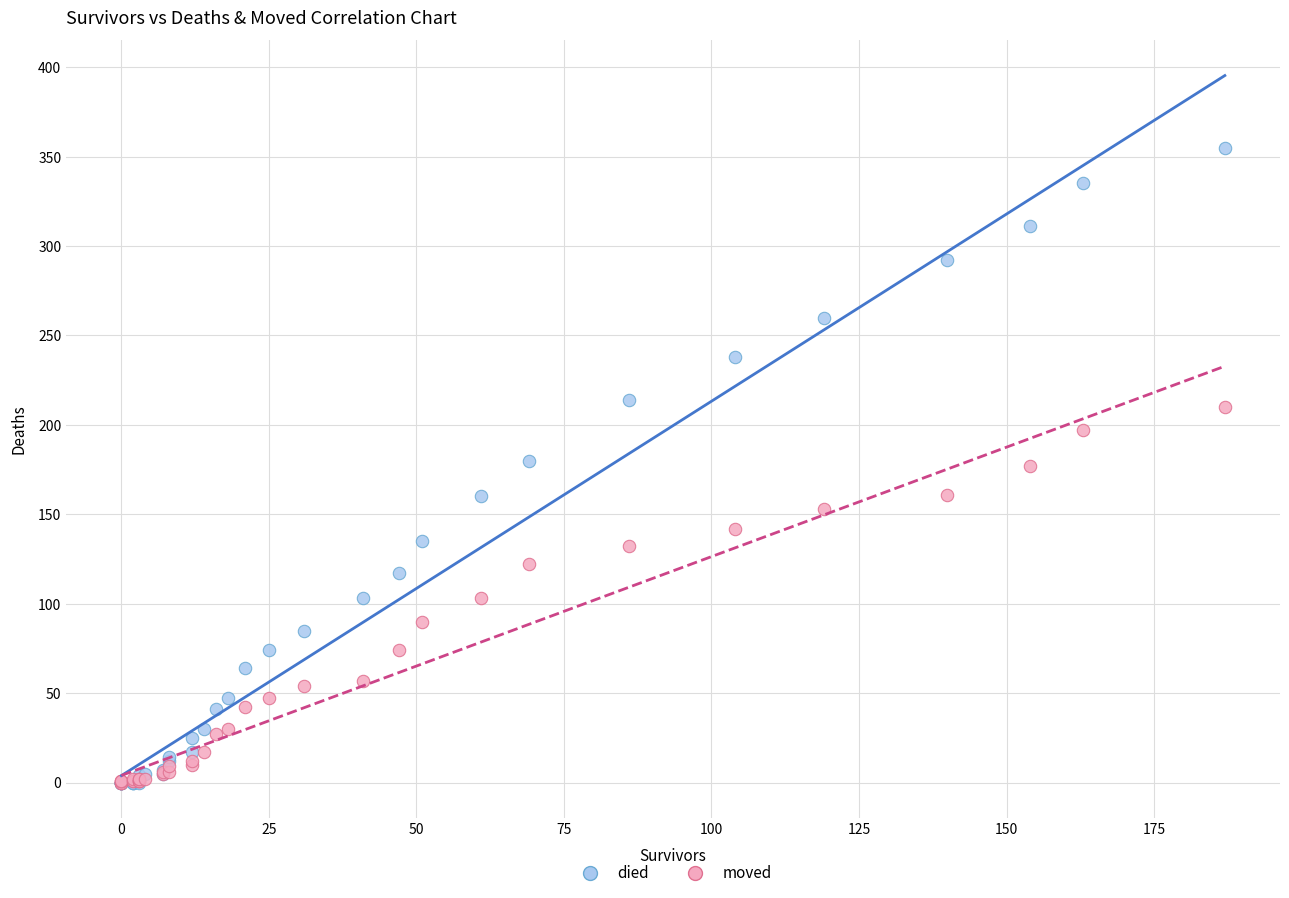

What are all the series names shown in the legend?

died, moved